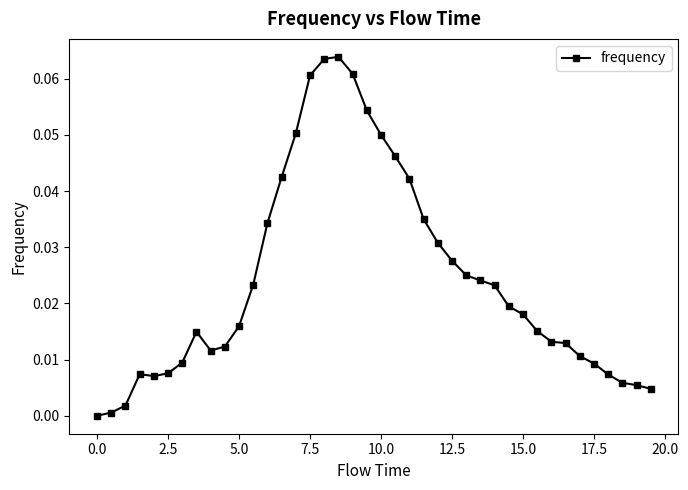

True or false: there are more than 0 points higher than both neighbors.

True